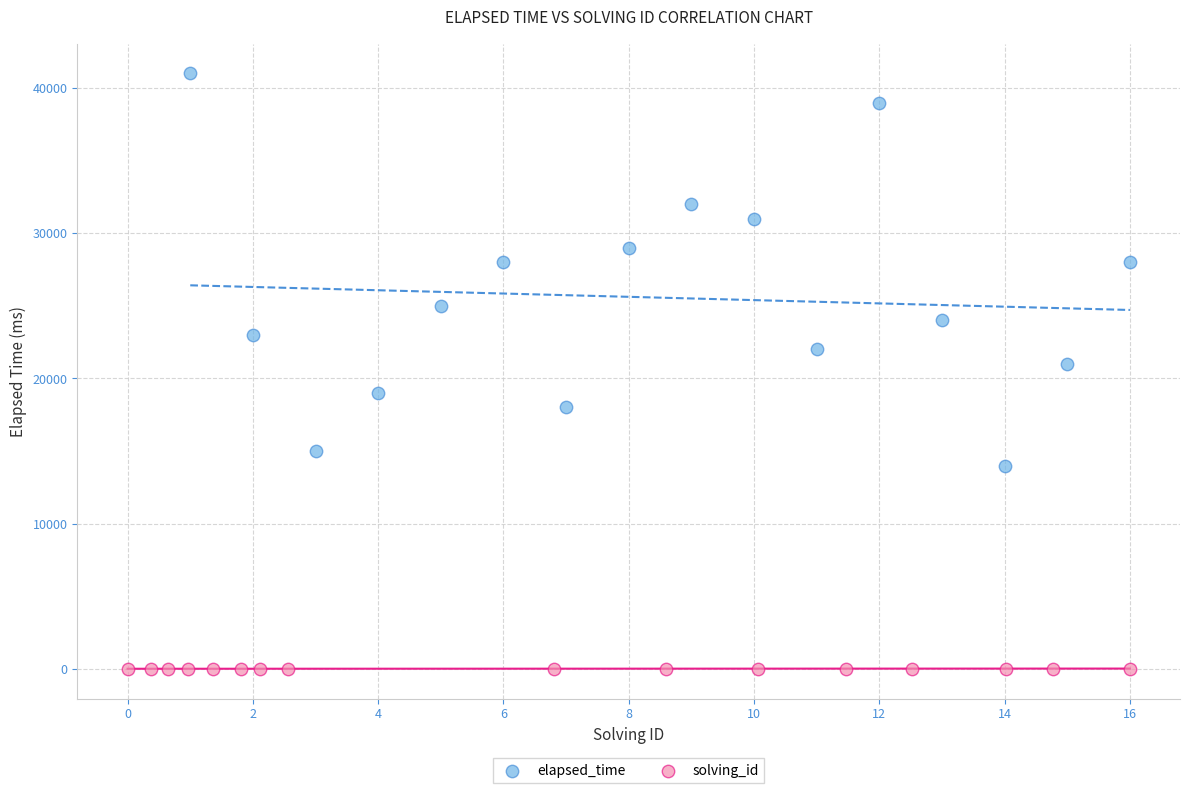

What are all the series names shown in the legend?

elapsed_time, solving_id